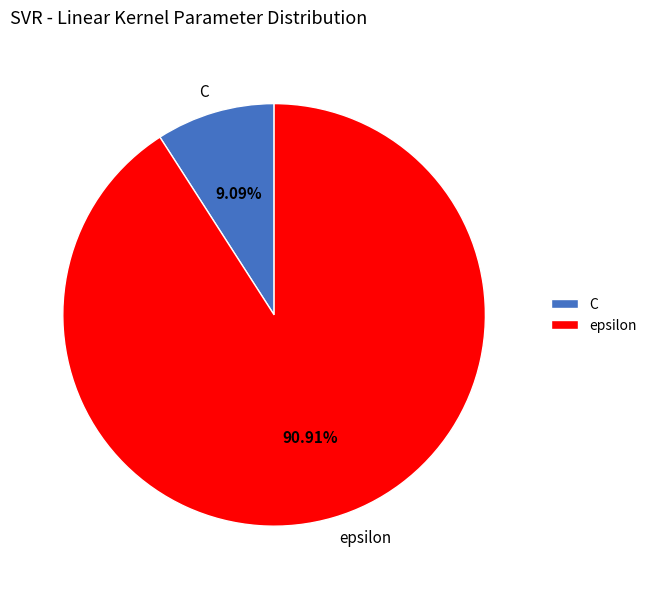

Which category accounts for the majority?

epsilon